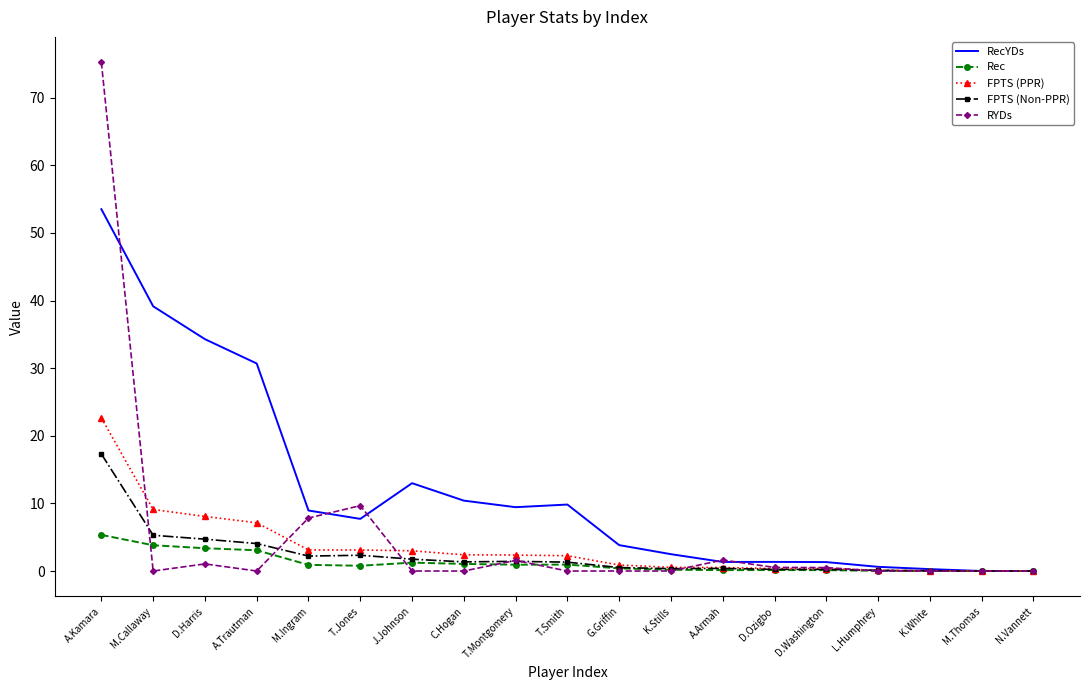

Which series has the largest range (max minus min)?

RYDs